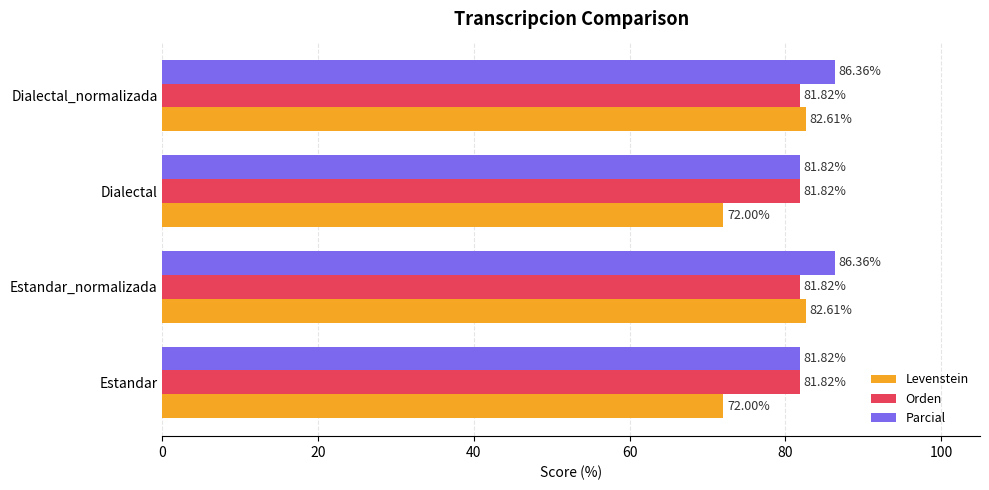

What is the difference between the second highest and second lowest values in the Parcial series?

4.5